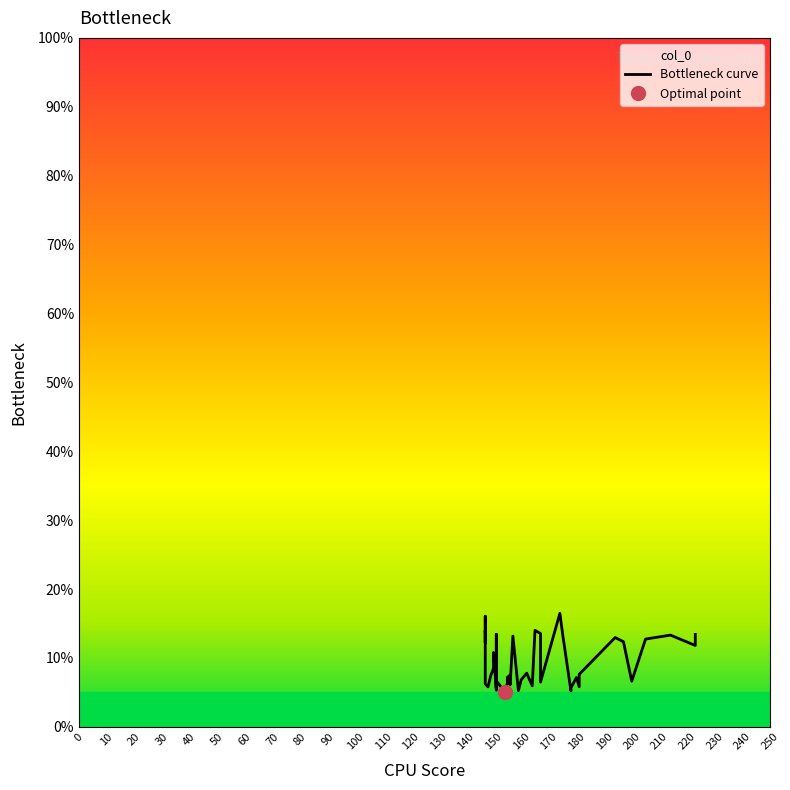

Is this an area chart (filled region under the line)?

No